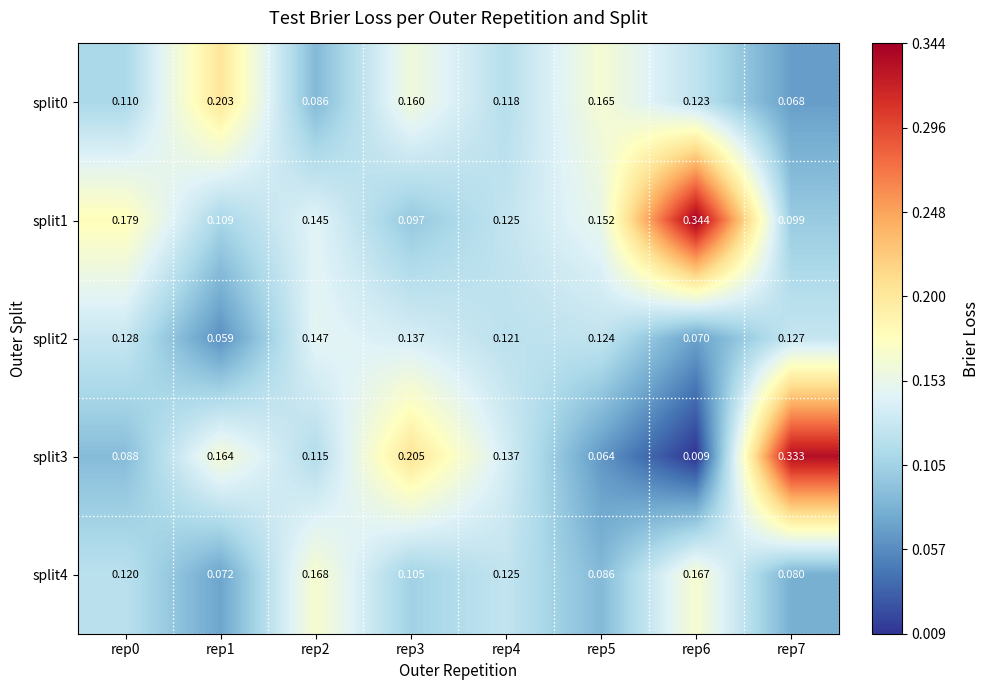

Which series has the largest range (max minus min)?

split3